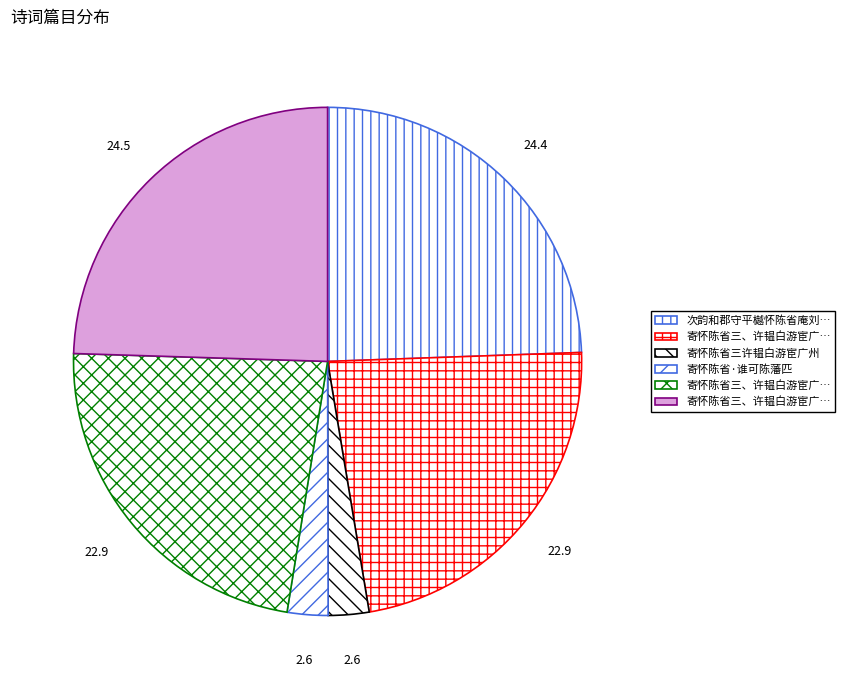

How many segments does this pie chart have?

6